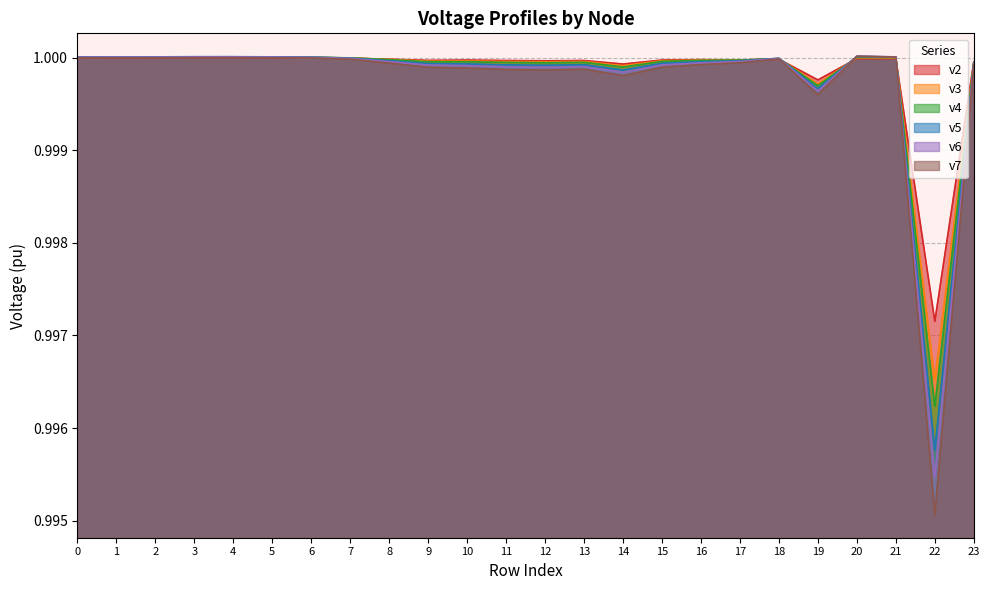

At how many categories does at least one series exceed 0?

24